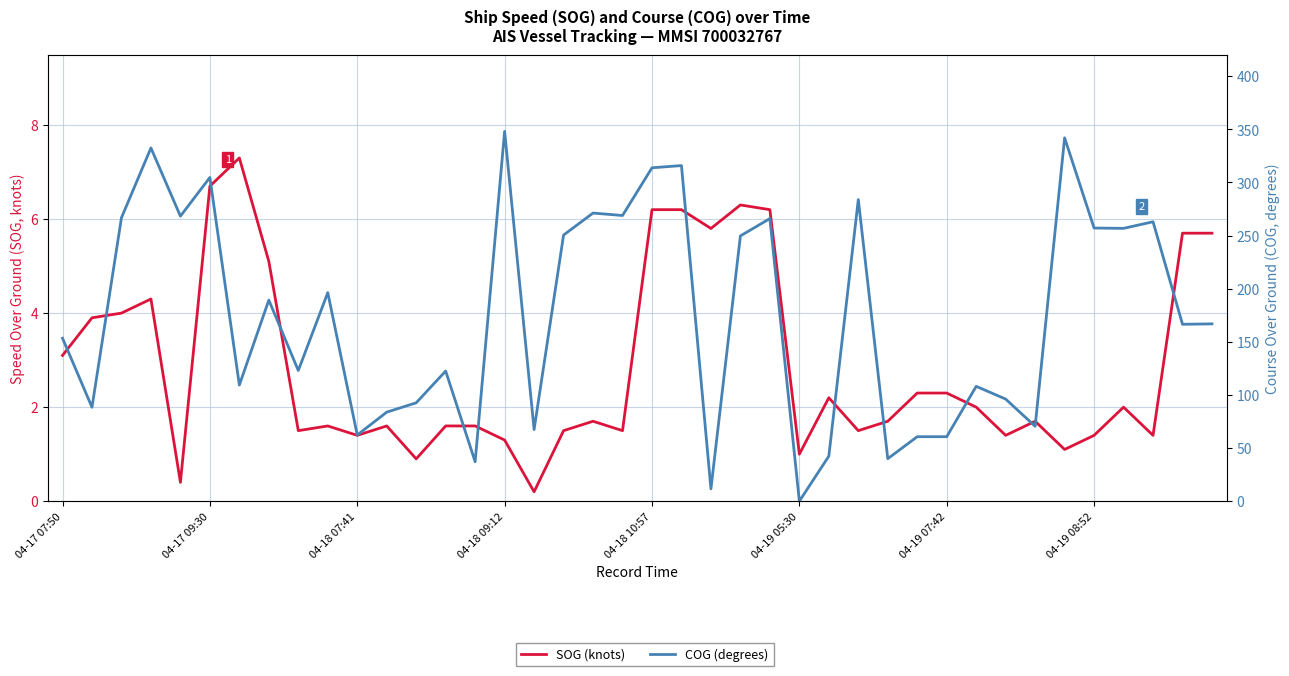

Does the chart have visible grid lines?

Yes